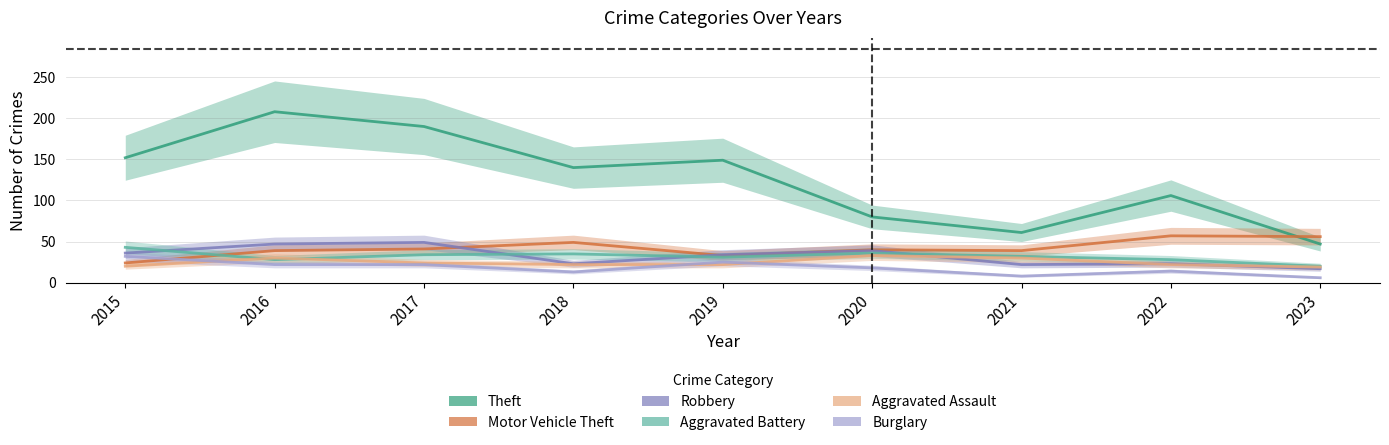

Between which two adjacent categories do Aggravated Assault and Burglary first intersect?

2015 and 2016